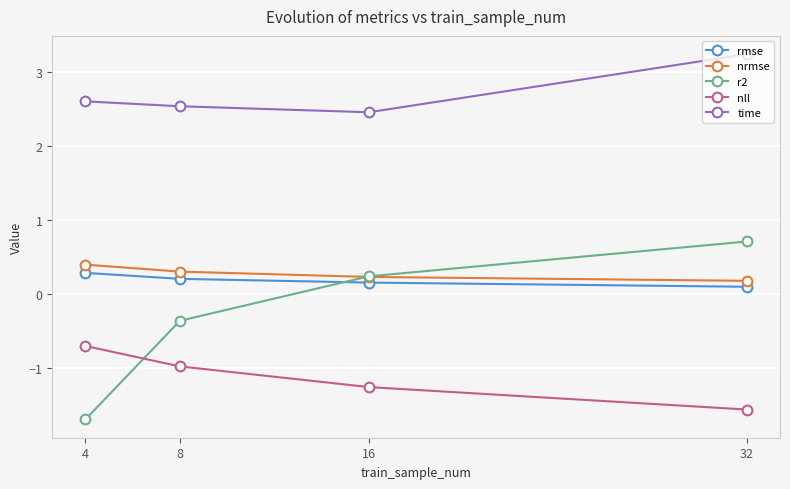

What is the sum of the nll values at 32 and 4?

-2.3